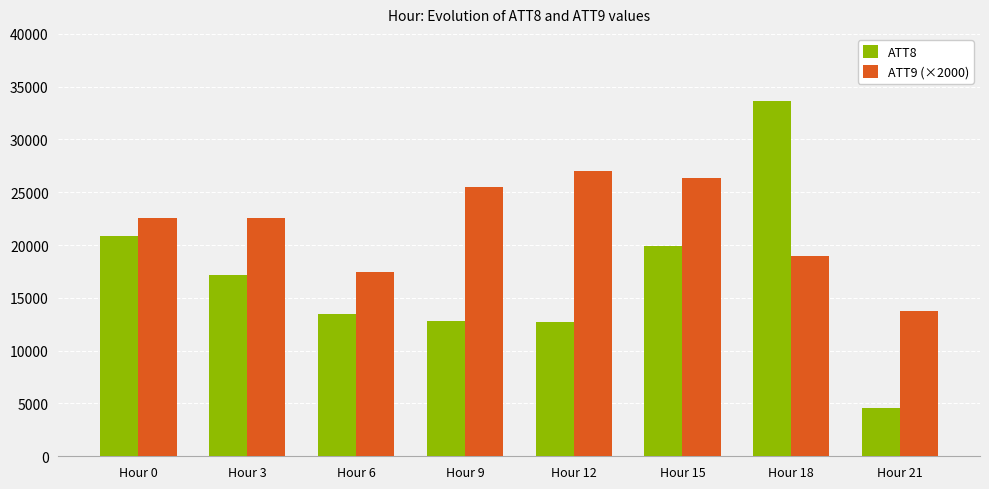

The value of ATT8 at Hour 21 is 6446.5. True or false?

False